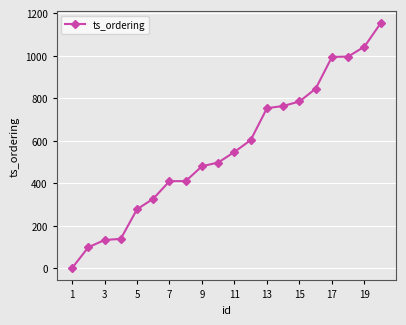

What is the difference between the maximum and second lowest values?

1054.0